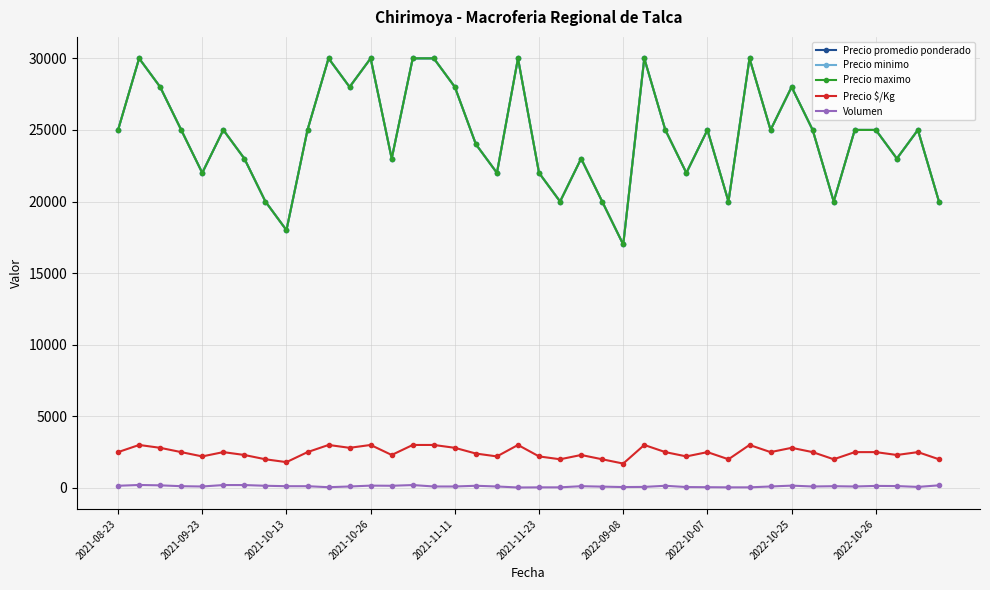

Is this an area chart (filled region under the line)?

No